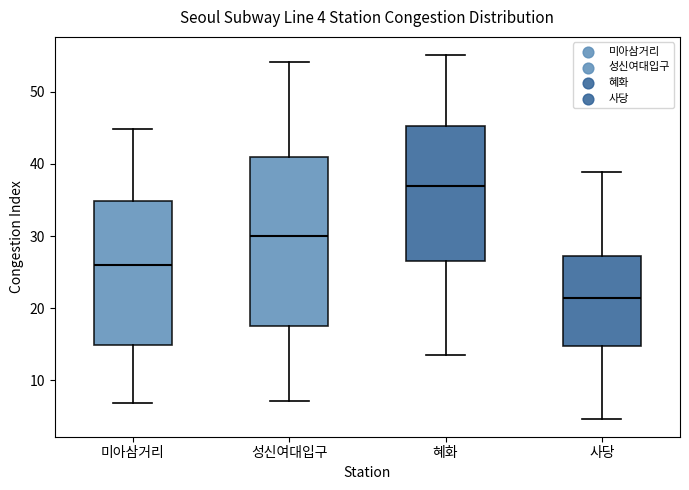

Which box has the highest median line?

혜화